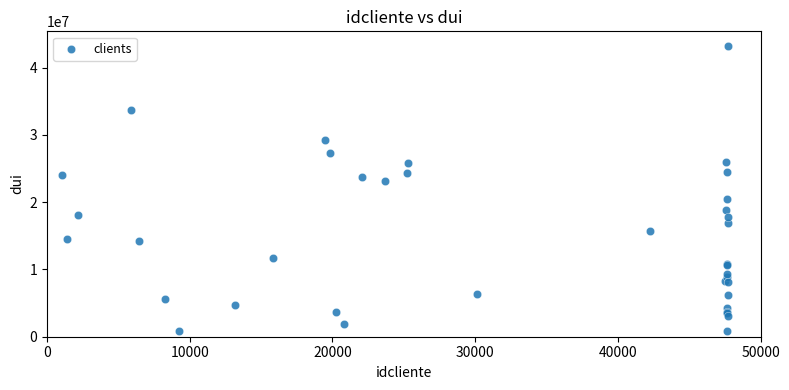

What Y value in the scatter plot is closest to 22074845?

23137509